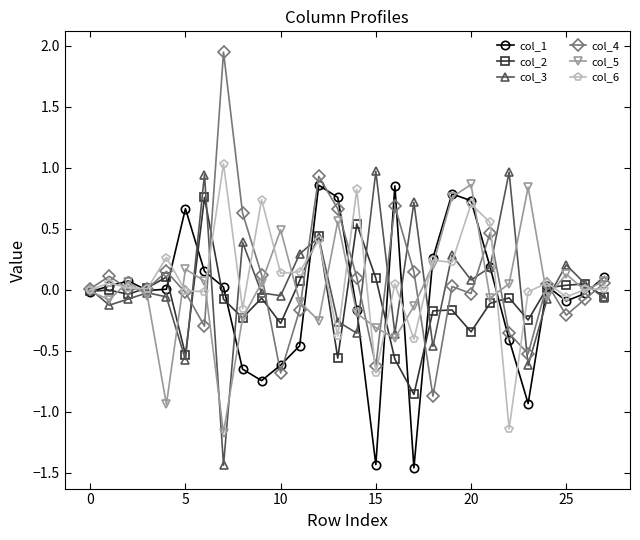

True or false: col_3 has more than 2 interior local peaks.

True